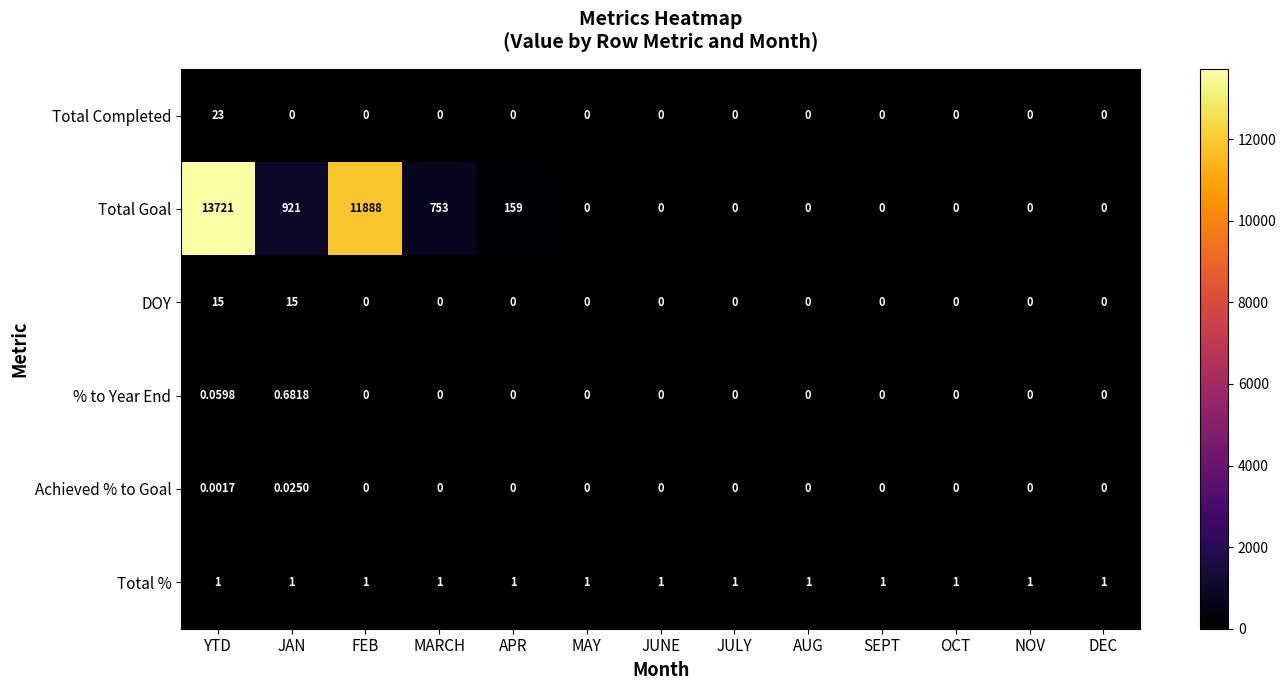

Rank the series by their maximum value, from highest to lowest.

Total Goal, Total Completed, DOY, Total %, % to Year End, Achieved % to Goal